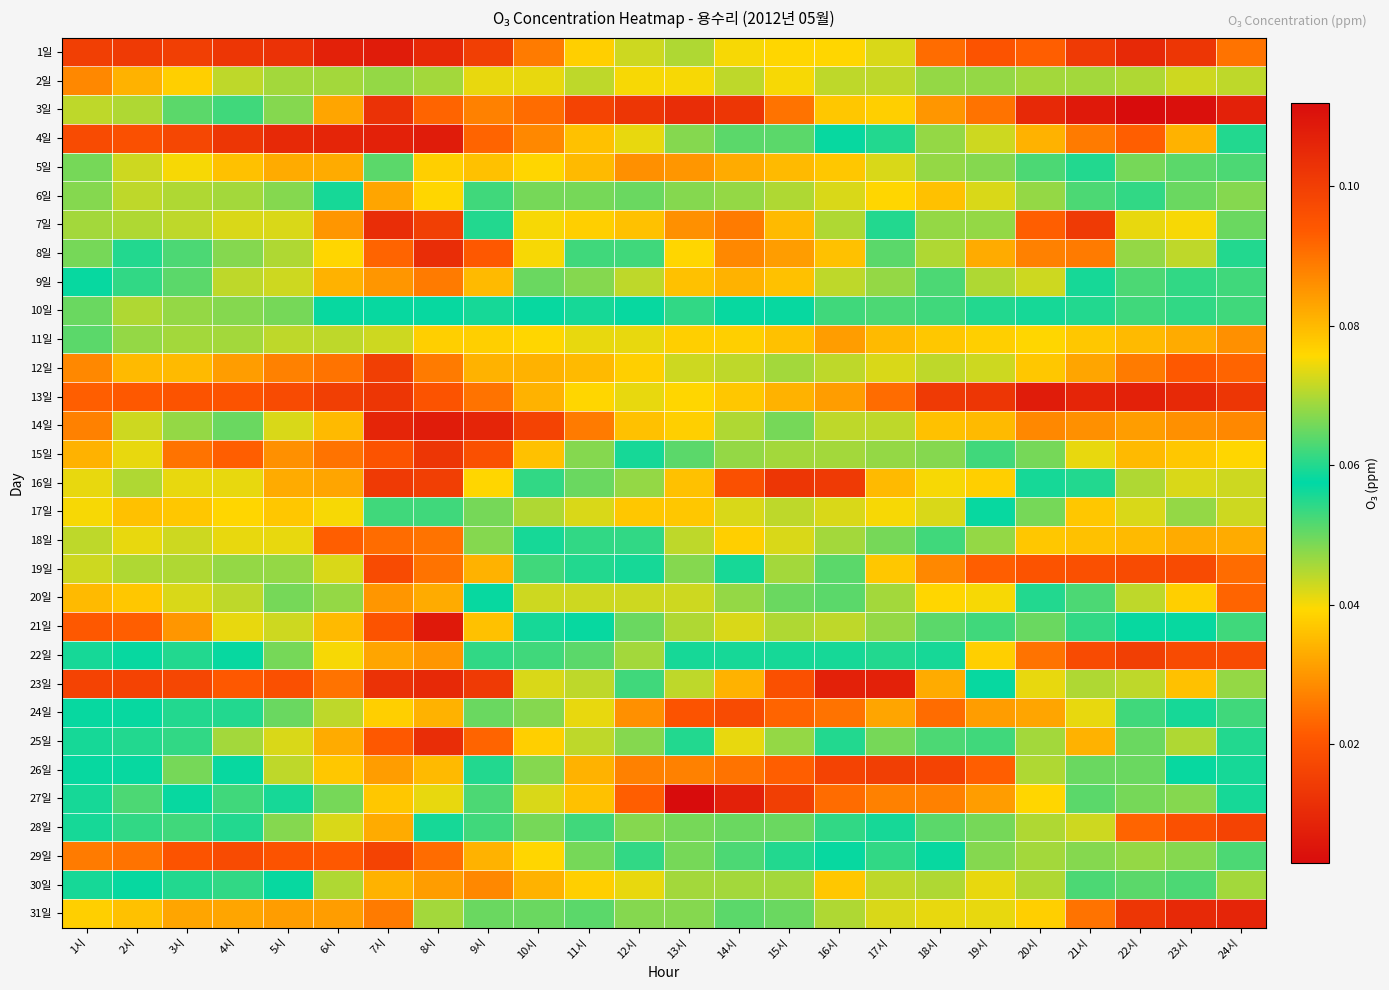

Reading left to right, what are all the values shown in this chart?

1일: 1시=0.0	2시=0.0	3시=0.0	4시=0.0	5시=0.0	6시=0.0	7시=0.0	8시=0.0	9시=0.0	10시=0.0	11시=0.0	12시=0.0	13시=0.0	14시=0.0	15시=0.0	16시=0.0	17시=0.0	18시=0.0	19시=0.0	20시=0.0	21시=0.0	22시=0.0	23시=0.0	24시=0.0
2일: 1시=0.0	2시=0.0	3시=0.0	4시=0.0	5시=0.0	6시=0.0	7시=0.0	8시=0.0	9시=0.0	10시=0.0	11시=0.0	12시=0.0	13시=0.0	14시=0.0	15시=0.0	16시=0.0	17시=0.0	18시=0.0	19시=0.0	20시=0.0	21시=0.0	22시=0.0	23시=0.0	24시=0.0
3일: 1시=0.0	2시=0.0	3시=0.1	4시=0.1	5시=0.0	6시=0.0	7시=0.0	8시=0.0	9시=0.0	10시=0.0	11시=0.0	12시=0.0	13시=0.0	14시=0.0	15시=0.0	16시=0.0	17시=0.0	18시=0.0	19시=0.0	20시=0.0	21시=0.0	22시=0.0	23시=0.0	24시=0.0
4일: 1시=0.0	2시=0.0	3시=0.0	4시=0.0	5시=0.0	6시=0.0	7시=0.0	8시=0.0	9시=0.0	10시=0.0	11시=0.0	12시=0.0	13시=0.0	14시=0.1	15시=0.1	16시=0.1	17시=0.1	18시=0.0	19시=0.0	20시=0.0	21시=0.0	22시=0.0	23시=0.0	24시=0.1
5일: 1시=0.0	2시=0.0	3시=0.0	4시=0.0	5시=0.0	6시=0.0	7시=0.1	8시=0.1	9시=0.1	10시=0.1	11시=0.1	12시=0.1	13시=0.1	14시=0.1	15시=0.1	16시=0.1	17시=0.1	18시=0.1	19시=0.1	20시=0.1	21시=0.1	22시=0.1	23시=0.1	24시=0.1
6일: 1시=0.1	2시=0.1	3시=0.1	4시=0.1	5시=0.1	6시=0.1	7시=0.0	8시=0.0	9시=0.1	10시=0.1	11시=0.1	12시=0.1	13시=0.1	14시=0.1	15시=0.1	16시=0.1	17시=0.1	18시=0.1	19시=0.1	20시=0.1	21시=0.1	22시=0.1	23시=0.1	24시=0.0
7일: 1시=0.0	2시=0.0	3시=0.0	4시=0.0	5시=0.0	6시=0.0	7시=0.0	8시=0.0	9시=0.1	10시=0.1	11시=0.1	12시=0.1	13시=0.1	14시=0.1	15시=0.1	16시=0.1	17시=0.1	18시=0.0	19시=0.0	20시=0.0	21시=0.0	22시=0.0	23시=0.0	24시=0.1
8일: 1시=0.0	2시=0.1	3시=0.1	4시=0.0	5시=0.0	6시=0.0	7시=0.0	8시=0.0	9시=0.0	10시=0.0	11시=0.1	12시=0.1	13시=0.1	14시=0.1	15시=0.1	16시=0.1	17시=0.1	18시=0.0	19시=0.0	20시=0.0	21시=0.0	22시=0.0	23시=0.0	24시=0.1
9일: 1시=0.1	2시=0.1	3시=0.1	4시=0.0	5시=0.0	6시=0.0	7시=0.0	8시=0.0	9시=0.0	10시=0.1	11시=0.1	12시=0.1	13시=0.1	14시=0.1	15시=0.1	16시=0.1	17시=0.1	18시=0.1	19시=0.0	20시=0.0	21시=0.1	22시=0.1	23시=0.1	24시=0.1
10일: 1시=0.1	2시=0.0	3시=0.0	4시=0.0	5시=0.0	6시=0.1	7시=0.1	8시=0.1	9시=0.1	10시=0.1	11시=0.1	12시=0.1	13시=0.1	14시=0.1	15시=0.1	16시=0.1	17시=0.1	18시=0.1	19시=0.1	20시=0.1	21시=0.1	22시=0.1	23시=0.1	24시=0.1
11일: 1시=0.1	2시=0.0	3시=0.0	4시=0.0	5시=0.0	6시=0.0	7시=0.0	8시=0.0	9시=0.0	10시=0.0	11시=0.0	12시=0.0	13시=0.0	14시=0.0	15시=0.0	16시=0.0	17시=0.0	18시=0.0	19시=0.0	20시=0.0	21시=0.0	22시=0.0	23시=0.0	24시=0.0
12일: 1시=0.0	2시=0.0	3시=0.0	4시=0.0	5시=0.0	6시=0.0	7시=0.0	8시=0.0	9시=0.0	10시=0.0	11시=0.0	12시=0.0	13시=0.0	14시=0.0	15시=0.0	16시=0.0	17시=0.0	18시=0.0	19시=0.0	20시=0.0	21시=0.0	22시=0.0	23시=0.0	24시=0.0
13일: 1시=0.0	2시=0.0	3시=0.0	4시=0.0	5시=0.0	6시=0.0	7시=0.0	8시=0.0	9시=0.0	10시=0.0	11시=0.0	12시=0.0	13시=0.0	14시=0.0	15시=0.0	16시=0.0	17시=0.0	18시=0.0	19시=0.0	20시=0.0	21시=0.0	22시=0.0	23시=0.0	24시=0.0
14일: 1시=0.0	2시=0.0	3시=0.0	4시=0.1	5시=0.0	6시=0.0	7시=0.0	8시=0.0	9시=0.0	10시=0.0	11시=0.0	12시=0.0	13시=0.0	14시=0.0	15시=0.0	16시=0.0	17시=0.0	18시=0.0	19시=0.0	20시=0.0	21시=0.0	22시=0.0	23시=0.0	24시=0.0
15일: 1시=0.0	2시=0.0	3시=0.0	4시=0.0	5시=0.0	6시=0.0	7시=0.0	8시=0.0	9시=0.0	10시=0.0	11시=0.0	12시=0.1	13시=0.1	14시=0.1	15시=0.1	16시=0.1	17시=0.1	18시=0.1	19시=0.1	20시=0.0	21시=0.0	22시=0.0	23시=0.0	24시=0.0
16일: 1시=0.0	2시=0.0	3시=0.0	4시=0.0	5시=0.0	6시=0.0	7시=0.0	8시=0.0	9시=0.0	10시=0.1	11시=0.1	12시=0.1	13시=0.1	14시=0.1	15시=0.1	16시=0.1	17시=0.1	18시=0.1	19시=0.1	20시=0.1	21시=0.1	22시=0.1	23시=0.1	24시=0.1
17일: 1시=0.1	2시=0.1	3시=0.1	4시=0.1	5시=0.1	6시=0.1	7시=0.1	8시=0.1	9시=0.1	10시=0.1	11시=0.1	12시=0.1	13시=0.1	14시=0.1	15시=0.1	16시=0.1	17시=0.1	18시=0.1	19시=0.1	20시=0.0	21시=0.0	22시=0.0	23시=0.0	24시=0.0
18일: 1시=0.0	2시=0.0	3시=0.0	4시=0.0	5시=0.0	6시=0.0	7시=0.0	8시=0.0	9시=0.0	10시=0.1	11시=0.1	12시=0.1	13시=0.1	14시=0.1	15시=0.1	16시=0.1	17시=0.1	18시=0.1	19시=0.0	20시=0.0	21시=0.0	22시=0.0	23시=0.0	24시=0.0
19일: 1시=0.0	2시=0.0	3시=0.0	4시=0.0	5시=0.0	6시=0.0	7시=0.0	8시=0.0	9시=0.0	10시=0.1	11시=0.1	12시=0.1	13시=0.1	14시=0.1	15시=0.0	16시=0.1	17시=0.0	18시=0.0	19시=0.0	20시=0.0	21시=0.0	22시=0.0	23시=0.0	24시=0.0
20일: 1시=0.0	2시=0.0	3시=0.0	4시=0.0	5시=0.0	6시=0.0	7시=0.0	8시=0.0	9시=0.1	10시=0.1	11시=0.1	12시=0.1	13시=0.1	14시=0.1	15시=0.1	16시=0.1	17시=0.1	18시=0.1	19시=0.1	20시=0.1	21시=0.1	22시=0.0	23시=0.0	24시=0.0
21일: 1시=0.0	2시=0.0	3시=0.0	4시=0.0	5시=0.0	6시=0.0	7시=0.0	8시=0.0	9시=0.0	10시=0.1	11시=0.1	12시=0.1	13시=0.1	14시=0.1	15시=0.1	16시=0.1	17시=0.1	18시=0.1	19시=0.1	20시=0.1	21시=0.1	22시=0.1	23시=0.1	24시=0.1
22일: 1시=0.1	2시=0.1	3시=0.1	4시=0.1	5시=0.0	6시=0.0	7시=0.0	8시=0.0	9시=0.1	10시=0.1	11시=0.1	12시=0.1	13시=0.1	14시=0.1	15시=0.1	16시=0.1	17시=0.1	18시=0.1	19시=0.0	20시=0.0	21시=0.0	22시=0.0	23시=0.0	24시=0.0
23일: 1시=0.0	2시=0.0	3시=0.0	4시=0.0	5시=0.0	6시=0.0	7시=0.0	8시=0.0	9시=0.0	10시=0.0	11시=0.1	12시=0.1	13시=0.1	14시=0.1	15시=0.1	16시=0.1	17시=0.1	18시=0.1	19시=0.1	20시=0.0	21시=0.0	22시=0.0	23시=0.0	24시=0.0
24일: 1시=0.1	2시=0.1	3시=0.1	4시=0.1	5시=0.1	6시=0.0	7시=0.0	8시=0.0	9시=0.1	10시=0.0	11시=0.1	12시=0.1	13시=0.1	14시=0.1	15시=0.1	16시=0.1	17시=0.1	18시=0.1	19시=0.1	20시=0.1	21시=0.1	22시=0.1	23시=0.1	24시=0.1
25일: 1시=0.1	2시=0.1	3시=0.1	4시=0.0	5시=0.0	6시=0.0	7시=0.0	8시=0.0	9시=0.0	10시=0.0	11시=0.0	12시=0.0	13시=0.1	14시=0.1	15시=0.1	16시=0.1	17시=0.1	18시=0.1	19시=0.1	20시=0.0	21시=0.0	22시=0.1	23시=0.0	24시=0.1
26일: 1시=0.1	2시=0.1	3시=0.1	4시=0.1	5시=0.0	6시=0.0	7시=0.0	8시=0.0	9시=0.1	10시=0.1	11시=0.1	12시=0.1	13시=0.1	14시=0.1	15시=0.1	16시=0.1	17시=0.1	18시=0.1	19시=0.1	20시=0.1	21시=0.1	22시=0.1	23시=0.1	24시=0.1
27일: 1시=0.1	2시=0.1	3시=0.1	4시=0.1	5시=0.1	6시=0.0	7시=0.0	8시=0.0	9시=0.1	10시=0.1	11시=0.1	12시=0.1	13시=0.1	14시=0.1	15시=0.1	16시=0.1	17시=0.1	18시=0.1	19시=0.1	20시=0.1	21시=0.1	22시=0.1	23시=0.1	24시=0.1
28일: 1시=0.1	2시=0.1	3시=0.1	4시=0.1	5시=0.0	6시=0.0	7시=0.0	8시=0.1	9시=0.1	10시=0.1	11시=0.1	12시=0.1	13시=0.1	14시=0.1	15시=0.1	16시=0.1	17시=0.1	18시=0.1	19시=0.0	20시=0.0	21시=0.0	22시=0.0	23시=0.0	24시=0.0
29일: 1시=0.0	2시=0.0	3시=0.0	4시=0.0	5시=0.0	6시=0.0	7시=0.0	8시=0.0	9시=0.0	10시=0.0	11시=0.1	12시=0.1	13시=0.0	14시=0.1	15시=0.1	16시=0.1	17시=0.1	18시=0.1	19시=0.0	20시=0.0	21시=0.0	22시=0.0	23시=0.0	24시=0.1
30일: 1시=0.1	2시=0.1	3시=0.1	4시=0.1	5시=0.1	6시=0.0	7시=0.0	8시=0.0	9시=0.0	10시=0.0	11시=0.0	12시=0.0	13시=0.0	14시=0.0	15시=0.0	16시=0.0	17시=0.0	18시=0.0	19시=0.0	20시=0.0	21시=0.1	22시=0.1	23시=0.1	24시=0.0
31일: 1시=0.0	2시=0.0	3시=0.0	4시=0.0	5시=0.0	6시=0.0	7시=0.0	8시=0.0	9시=0.1	10시=0.1	11시=0.1	12시=0.0	13시=0.0	14시=0.1	15시=0.1	16시=0.0	17시=0.0	18시=0.0	19시=0.0	20시=0.0	21시=0.0	22시=0.0	23시=0.0	24시=0.0